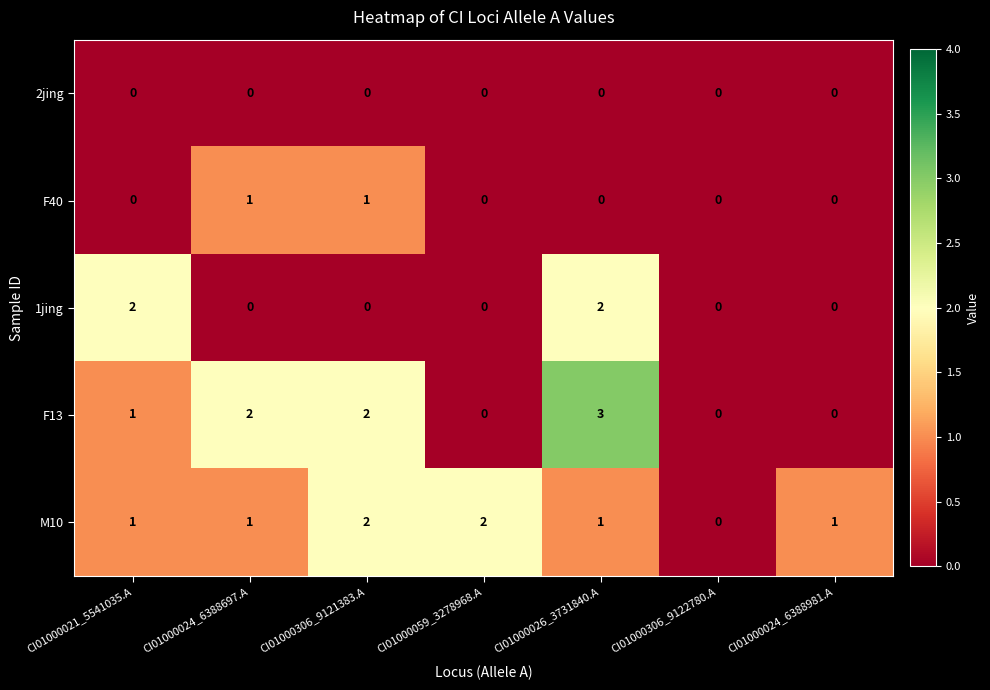

Count the F13 values in the range 0 to 2.

6